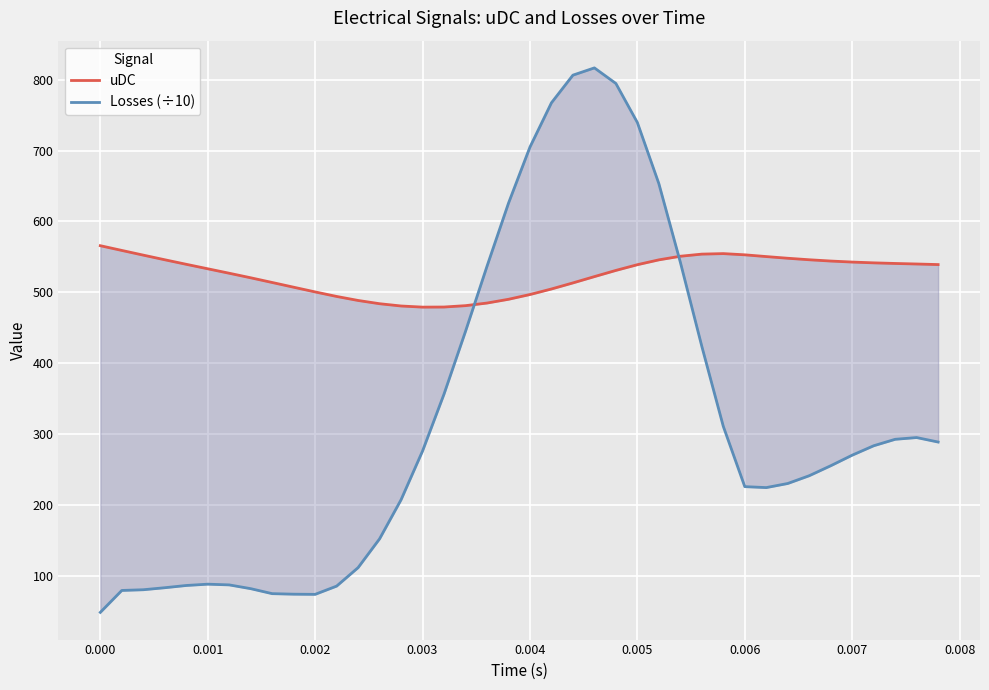

At how many categories does at least one series exceed 101?

40